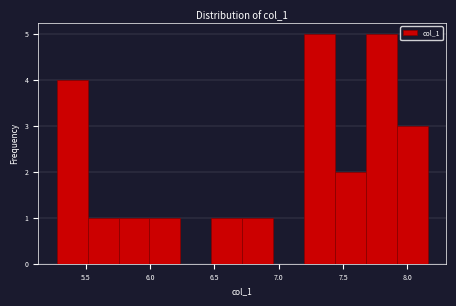

How tall is the bar that spans 7.45 to 7.70 on the x-axis? Neither the bar edges nor the heights are printed on the chart, so give them approximately, as read against the axes.

2